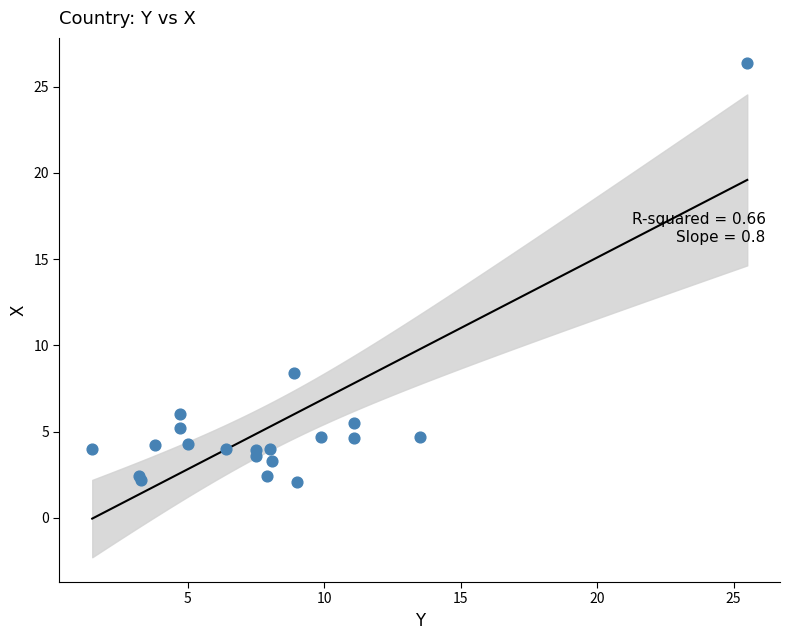

What Y value in the scatter plot is closest to 14?

8.4